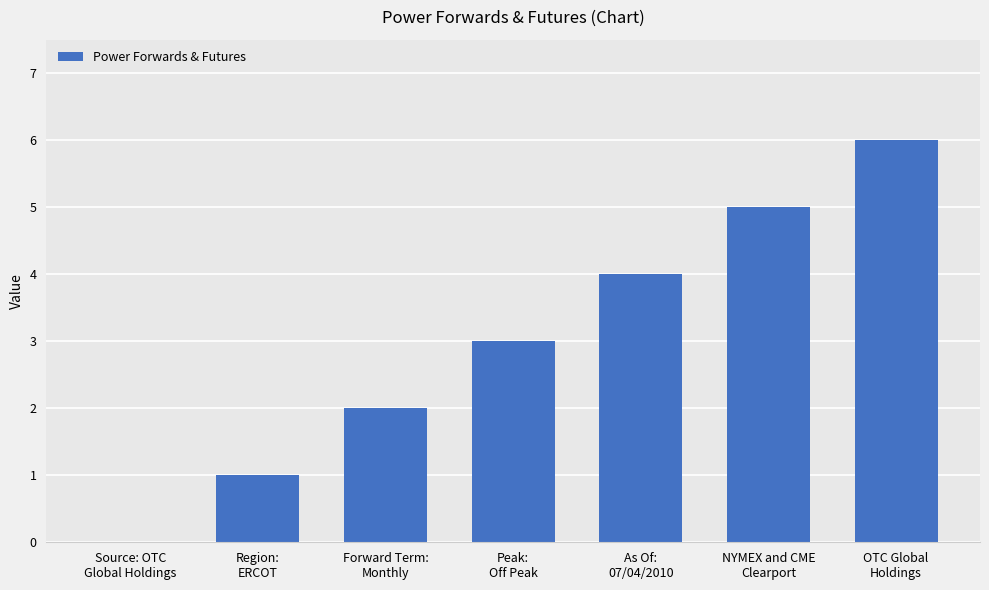

Count the number of data series in this chart.

1